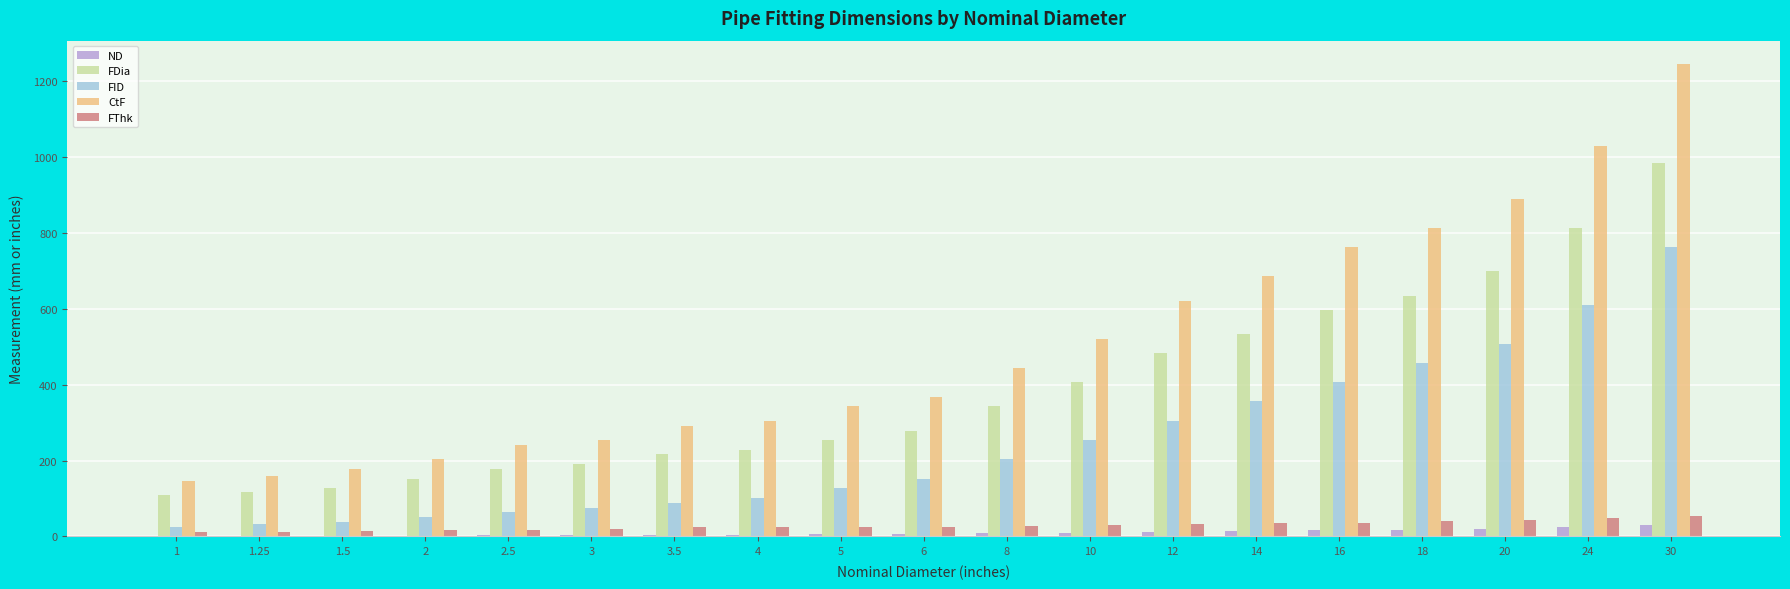

Which series has the widest spread of values?

CtF